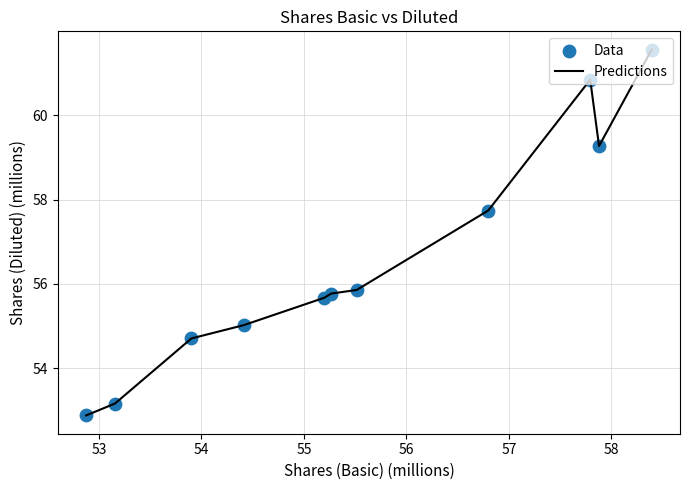

What is the difference between the maximum and minimum values?

8.7